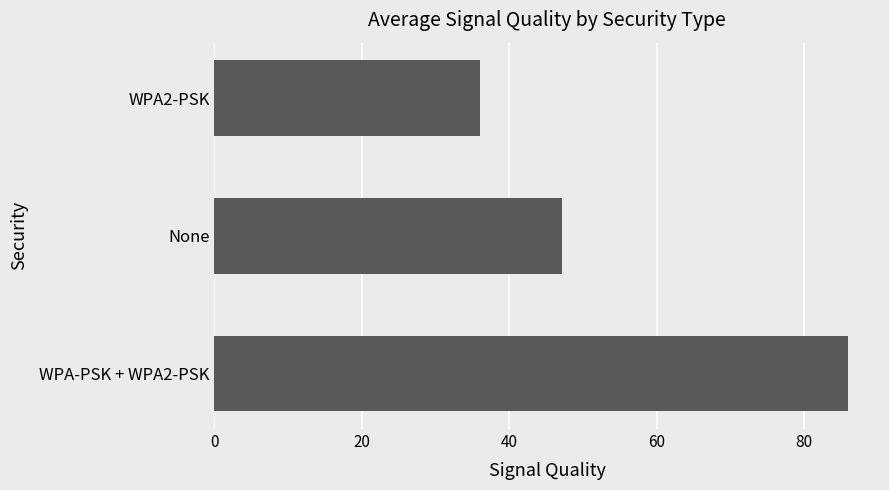

Rank the categories by value from lowest to highest.

WPA2-PSK, None, WPA-PSK + WPA2-PSK